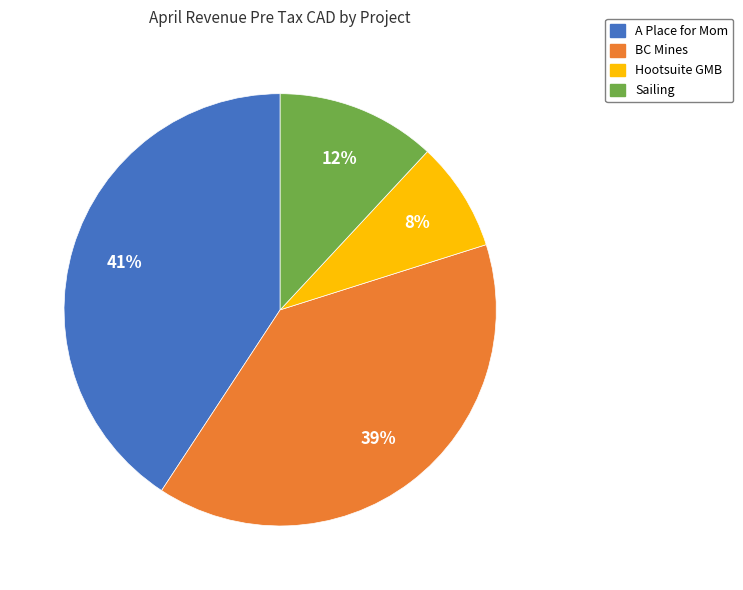

To the nearest percent, what is the combined percentage of Hootsuite GMB and BC Mines?

47%